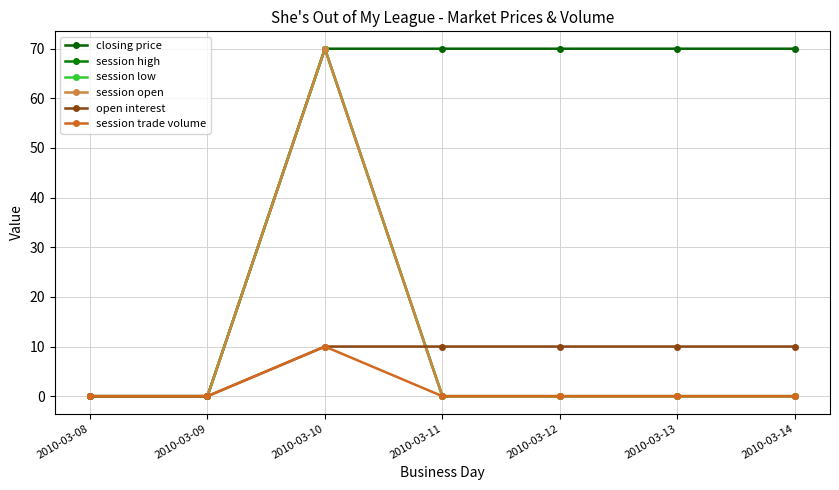

Does the chart display data point markers on the line(s)?

Yes